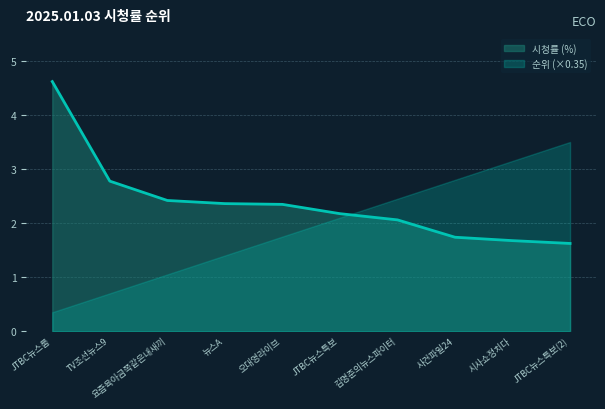

True or false: the data has more than 1 interior local peaks.

False